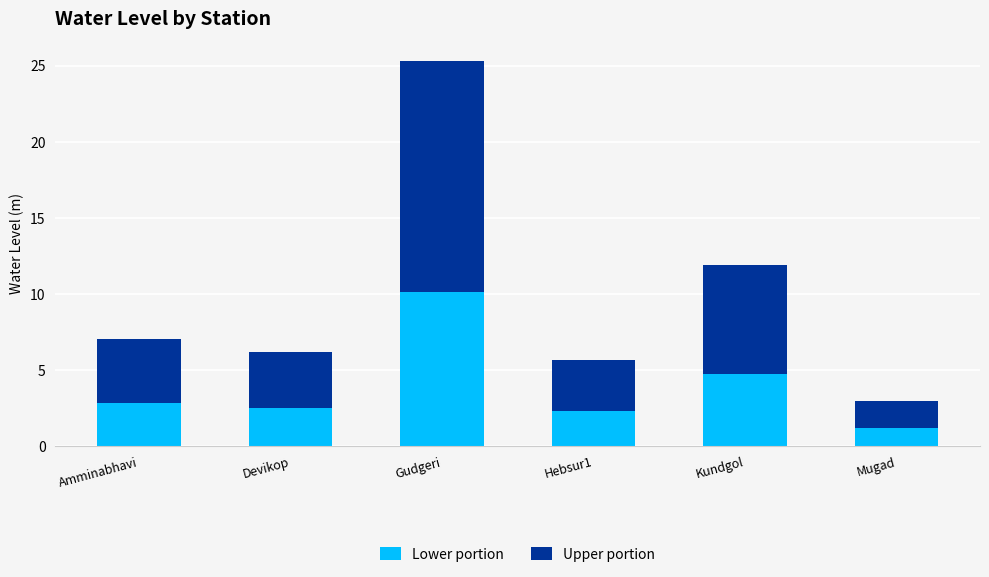

What is the difference between the second highest and minimum values in the Lower portion series?

3.6